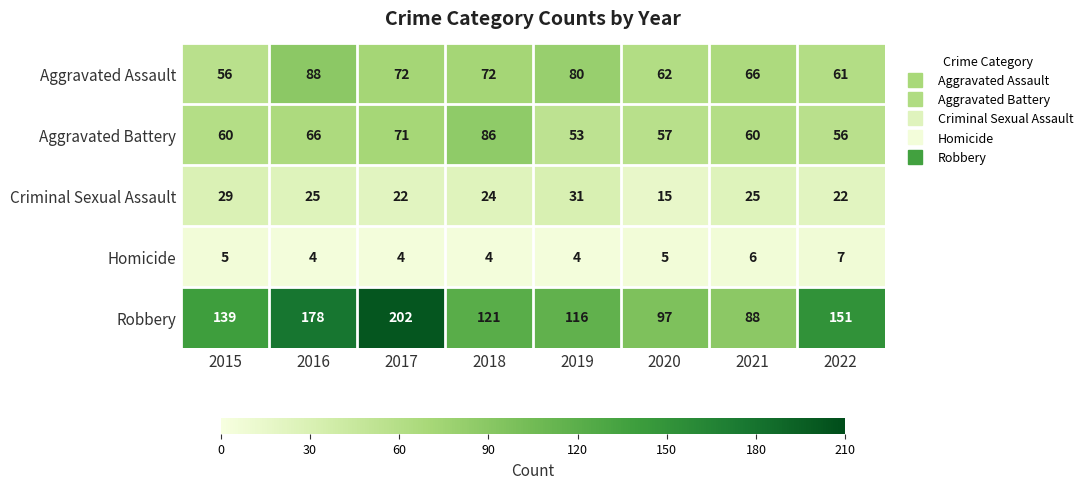

What value does the Criminal Sexual Assault series have at 2015, to the nearest 10?

30